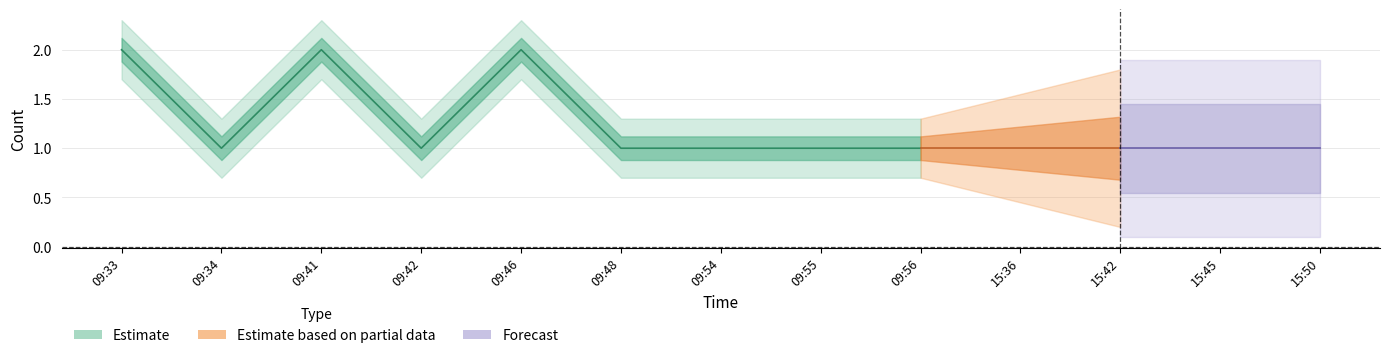

Rank the categories by value from lowest to highest.

09:34, 09:42, 09:48, 09:54, 09:55, 09:56, 15:36, 15:42, 15:45, 15:50, 09:33, 09:41, 09:46